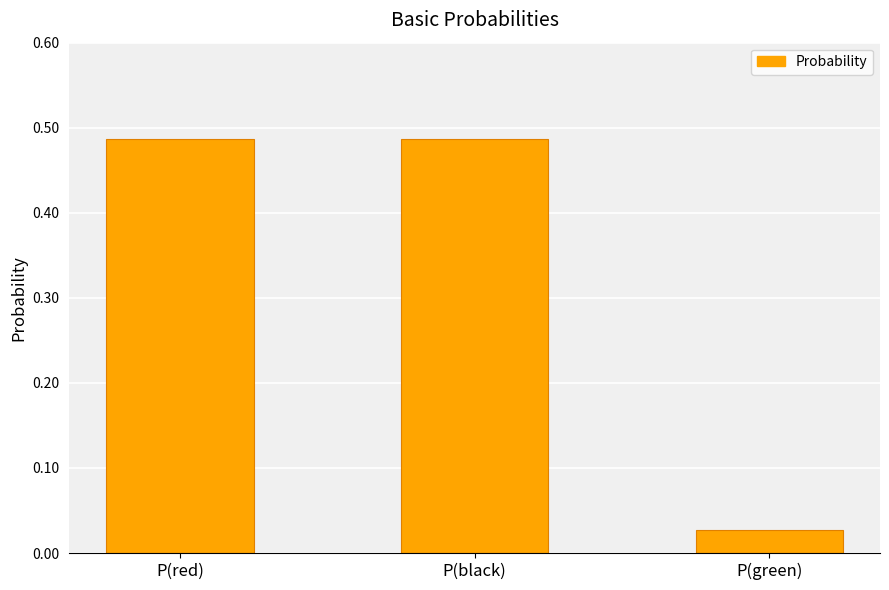

Which label corresponds to the smallest value in the chart?

P(green)